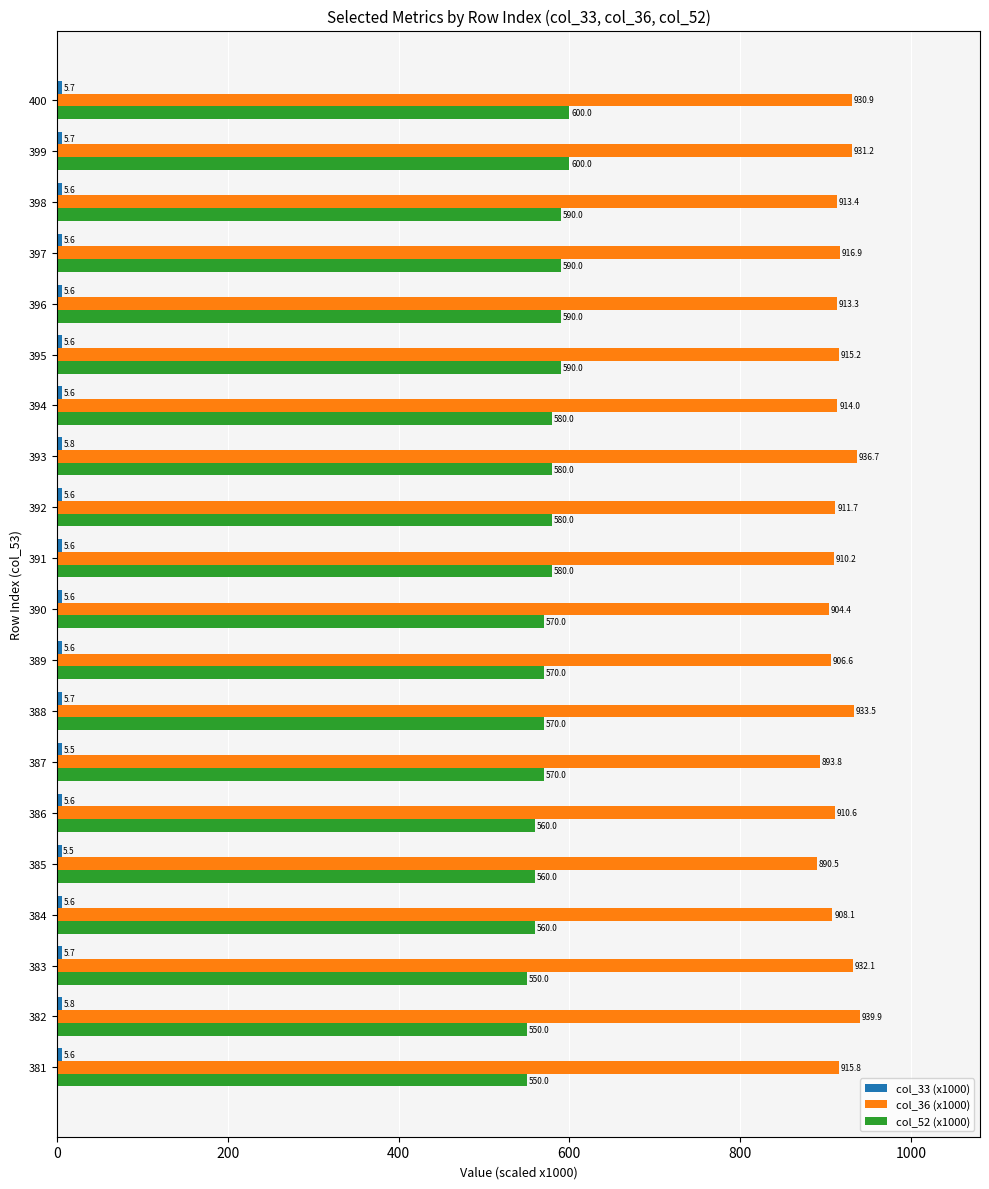

Rank the categories by col_36 (x1000) value from highest to lowest.

382, 393, 388, 383, 399, 400, 397, 381, 395, 394, 398, 396, 392, 386, 391, 384, 389, 390, 387, 385